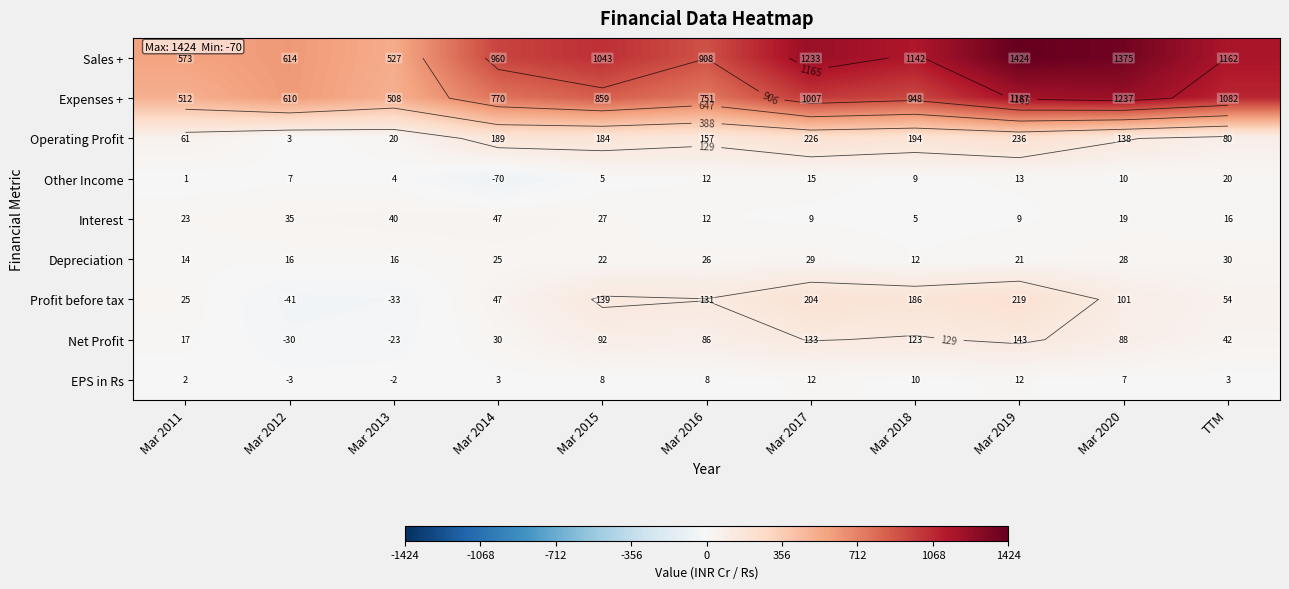

Is it true that Depreciation equals 16.0 at Mar 2013?

True